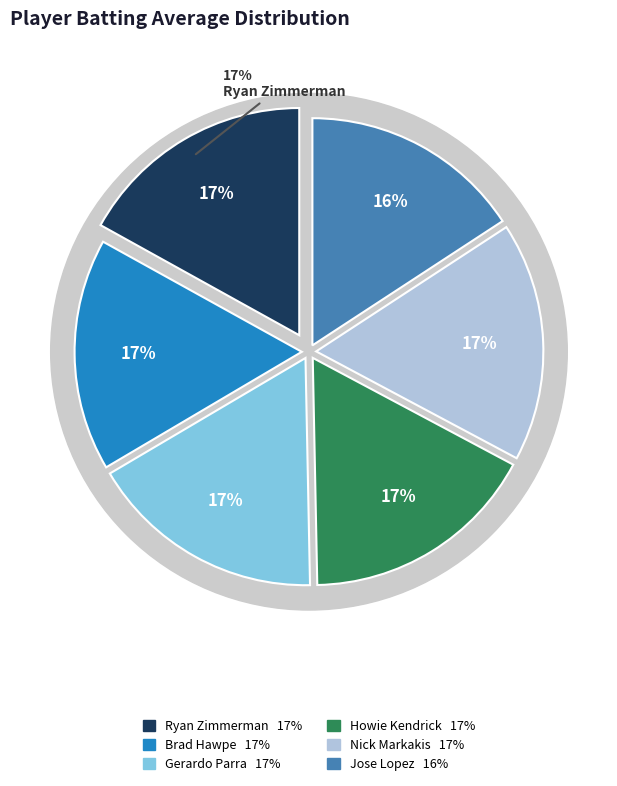

Is there any slice that represents more than half of the pie?

No